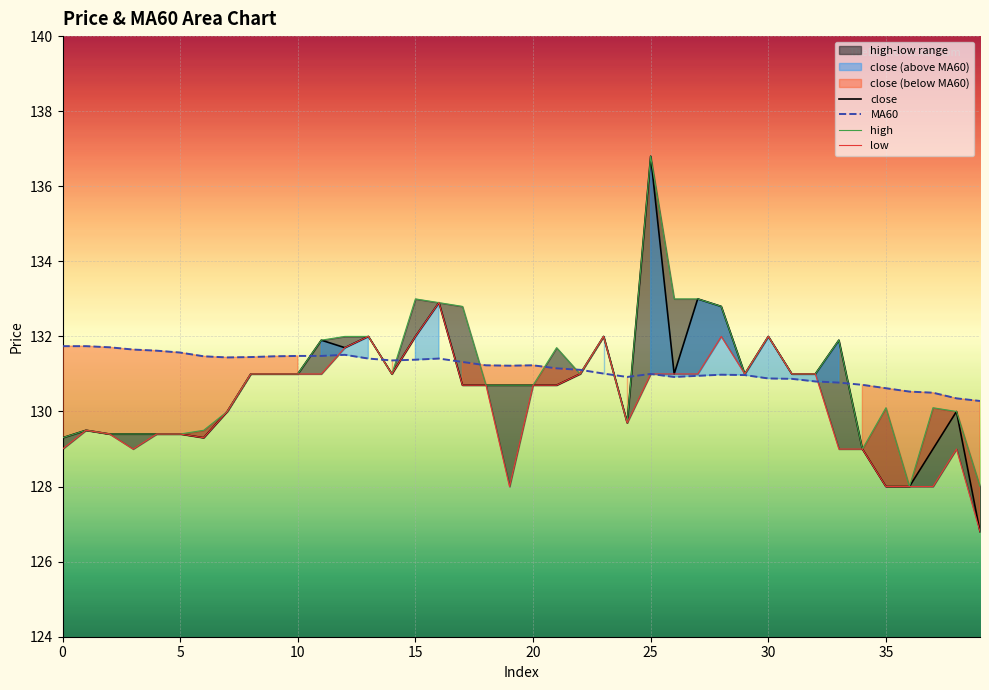

What is the highest value of the close series?

136.8